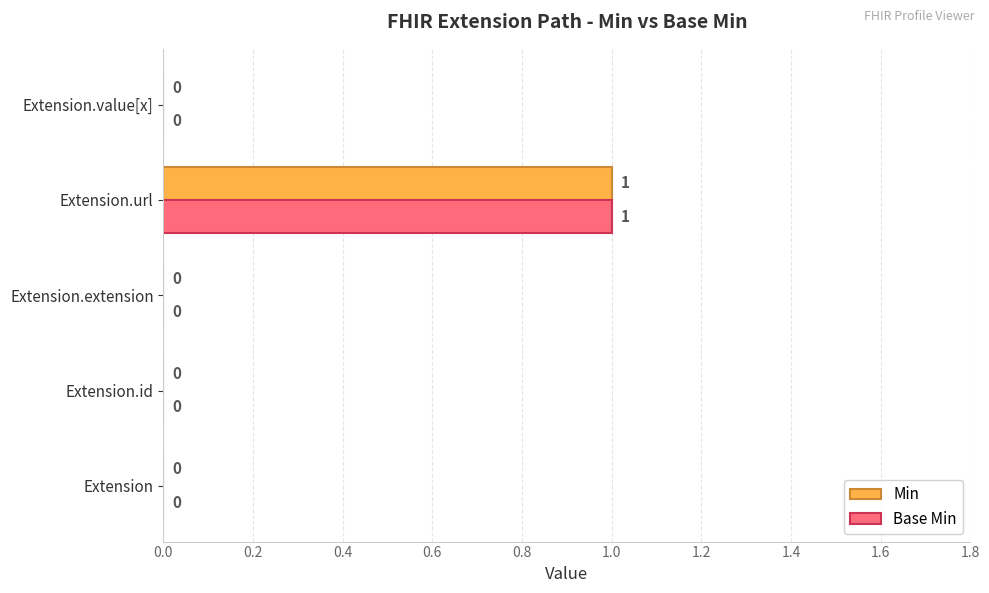

Count the Base Min values in the range 0 to 1.

5